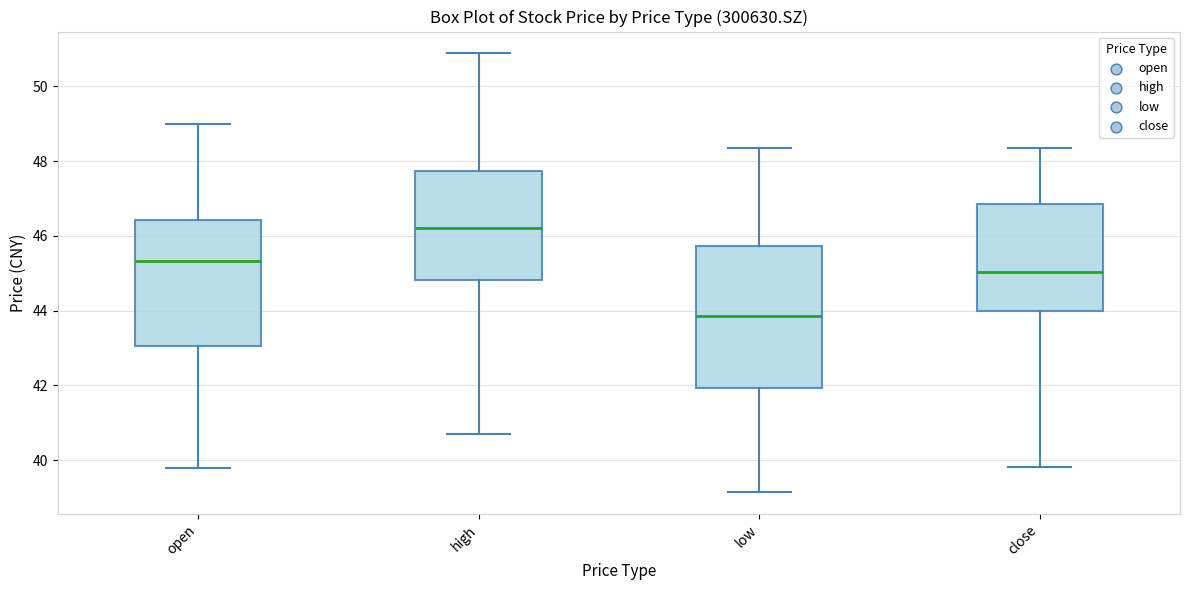

Where is the upper edge of the box for open on the y-axis? The values are not printed on the chart, so give them approximately, as read against the axis.

46.4